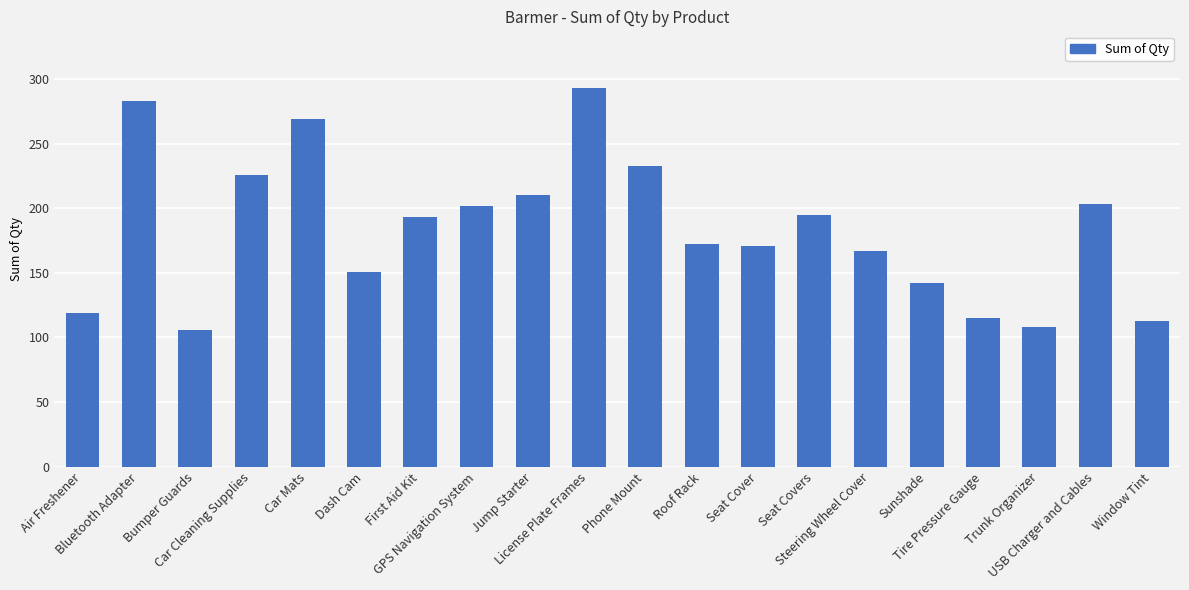

What value does the data have at Phone Mount, to the nearest 10?

230